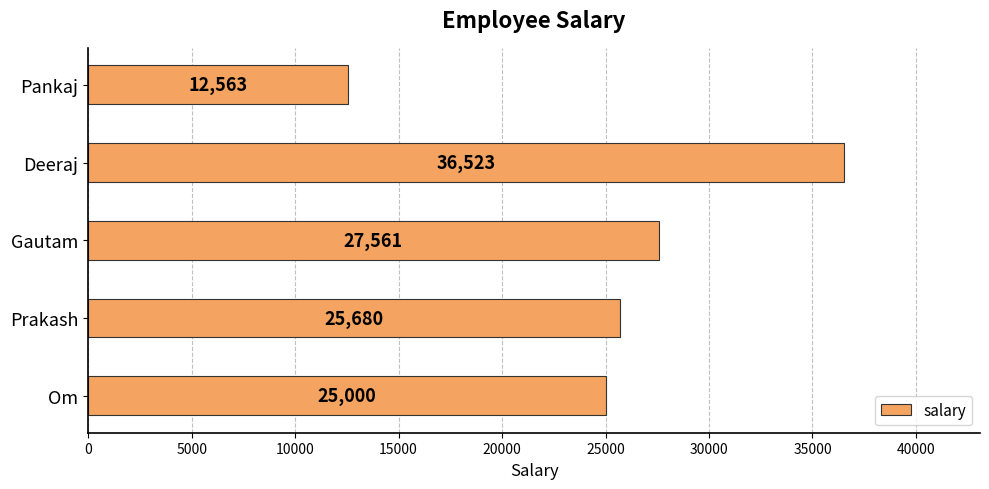

Does the chart contain stacked bars?

No